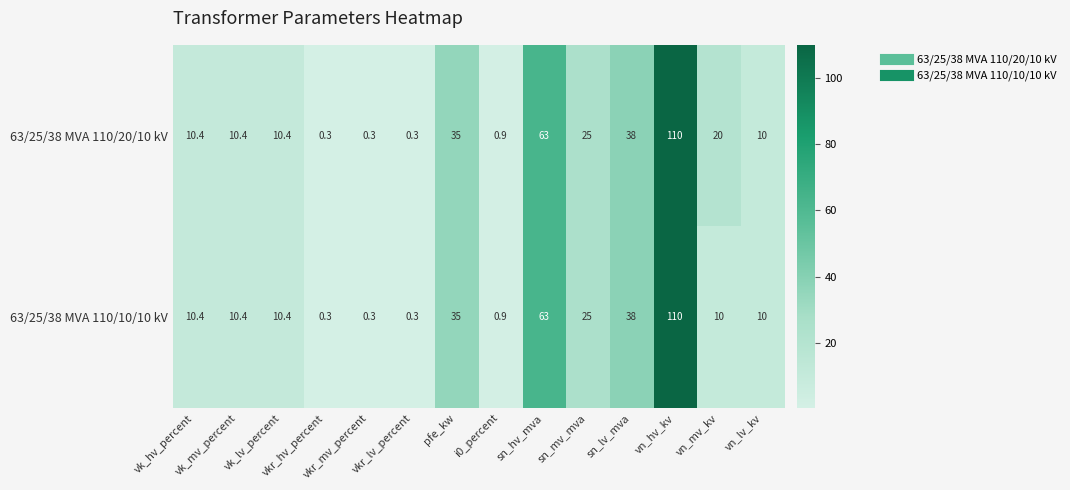

Rank the series by their average value, from lowest to highest.

63/25/38 MVA 110/10/10 kV, 63/25/38 MVA 110/20/10 kV